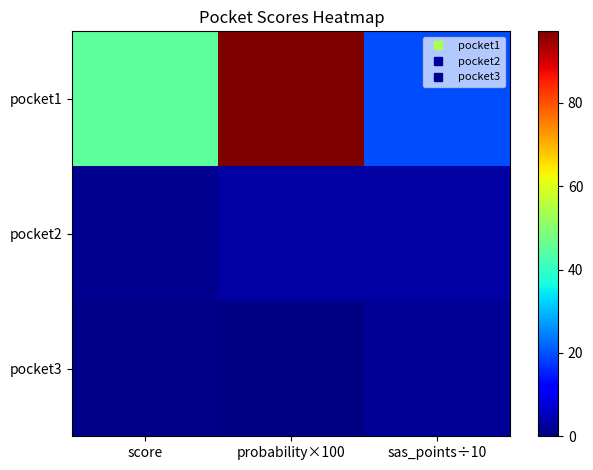

Which series has the largest total across all categories?

pocket1